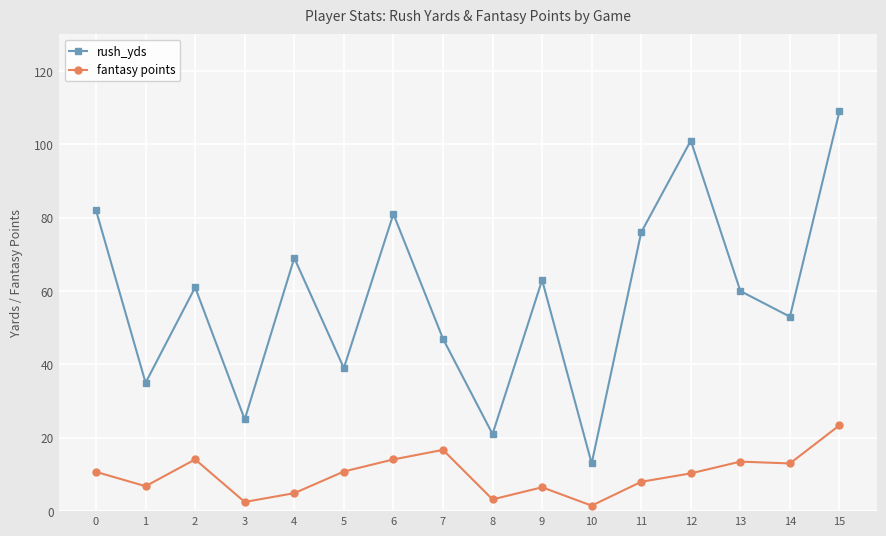

The value of fantasy points at 5 is 17.4. True or false?

False